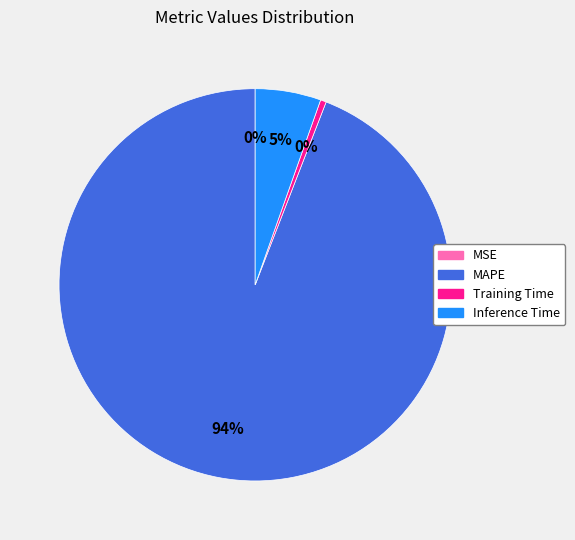

True or false: Training Time accounts for 9% of the total.

False